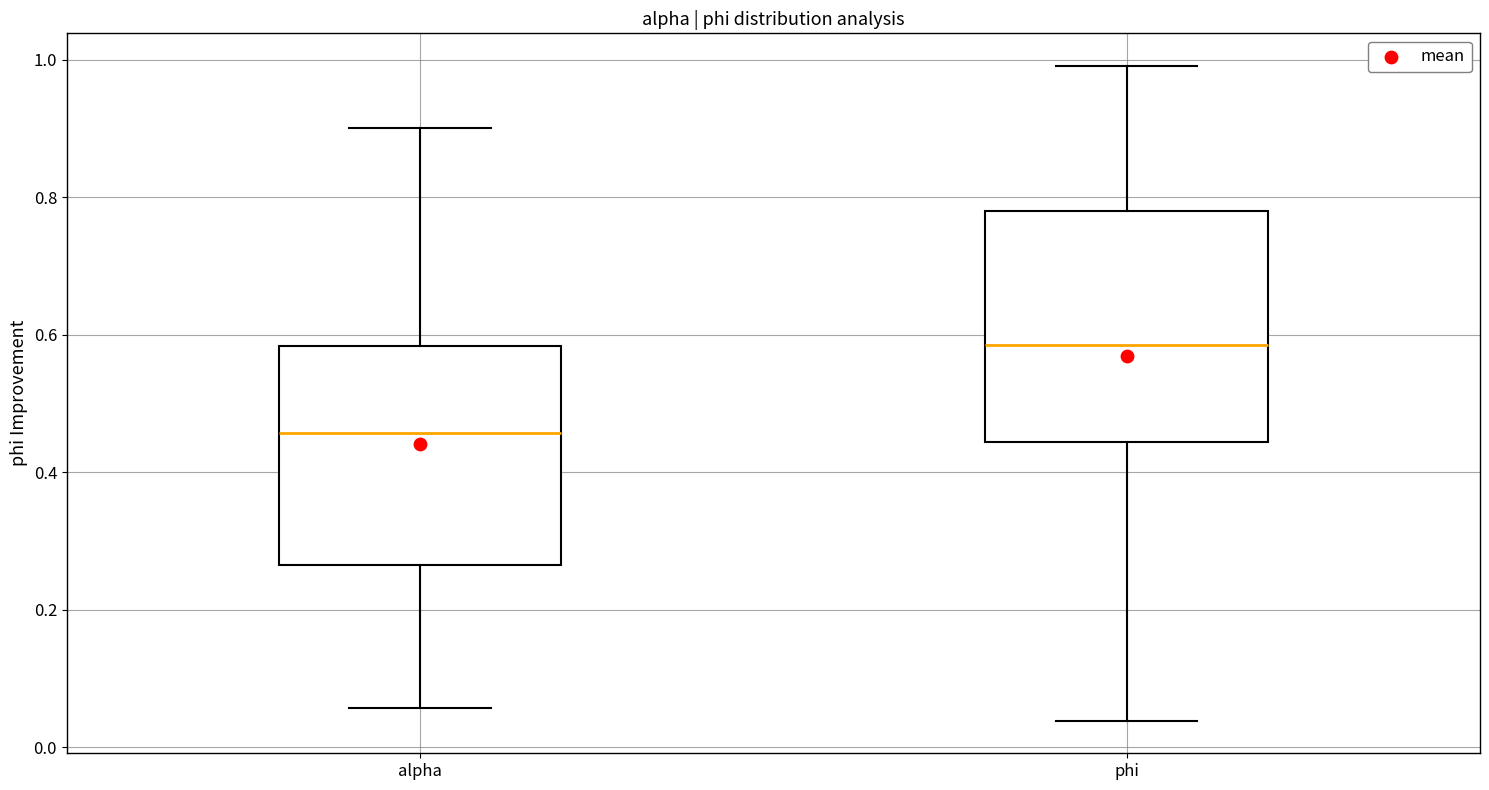

Reading left to right, transcribe this box plot: for each box, give where its median line is, the range the box spans, and where its two whiskers end, as read against the y-axis. The values are not printed on the chart, so give them approximately, as read against the axis.

alpha: median 0.46, box 0.26 to 0.58, whiskers 0.06 to 0.90
phi: median 0.58, box 0.44 to 0.78, whiskers 0.04 to 1.00